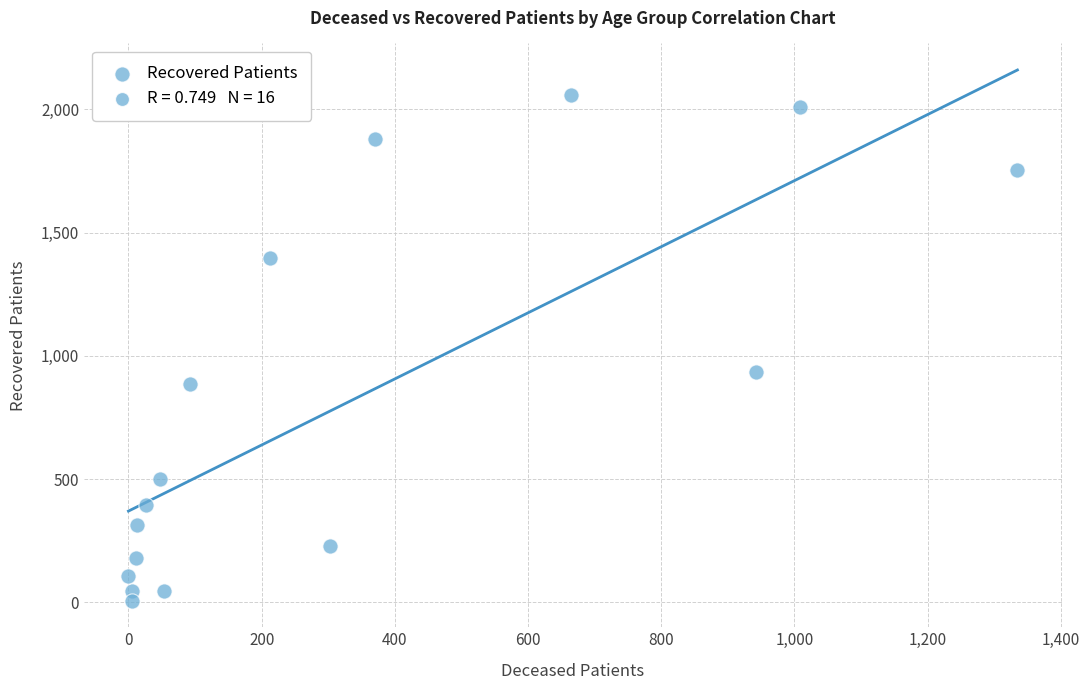

What Y value in the scatter plot is closest to 1032?

936